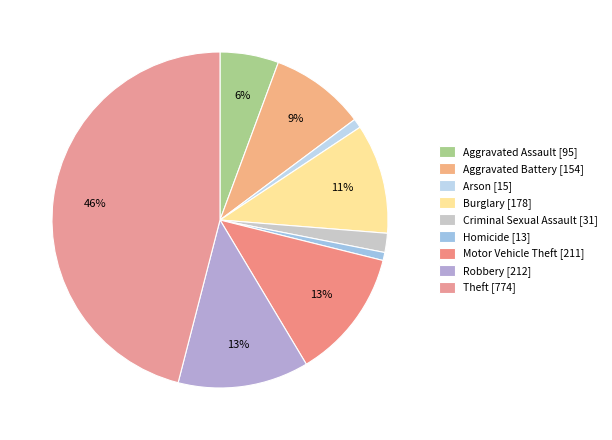

True or false: Arson accounts for 14% of the total.

False